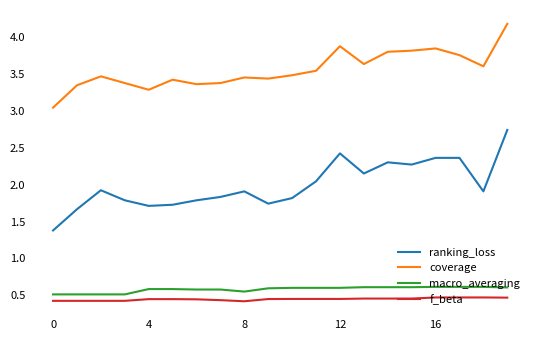

True or false: f_beta and ranking_loss cross at least once.

False